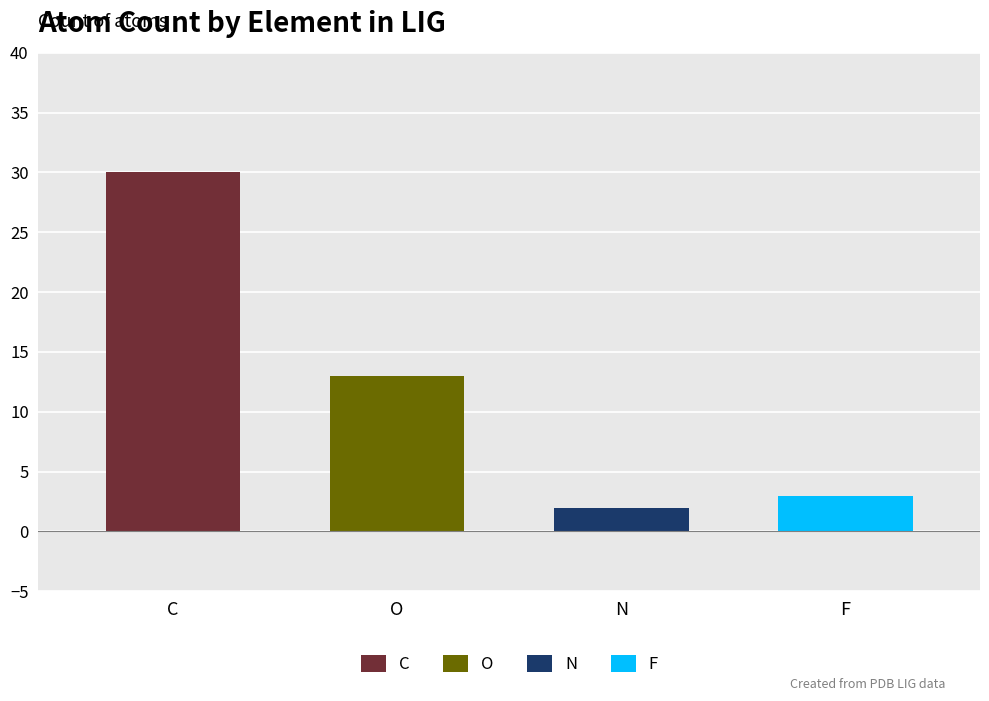

List the labels in order of value, largest first.

C, O, F, N